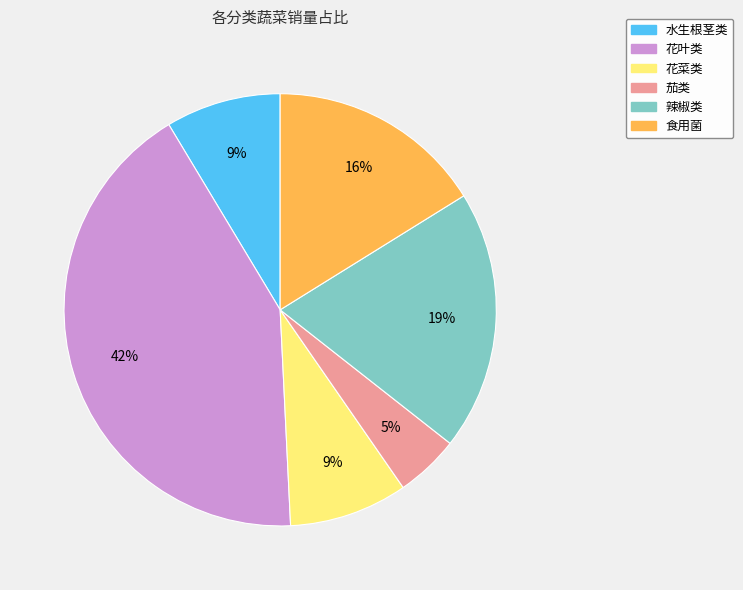

Which slice is the smallest?

茄类